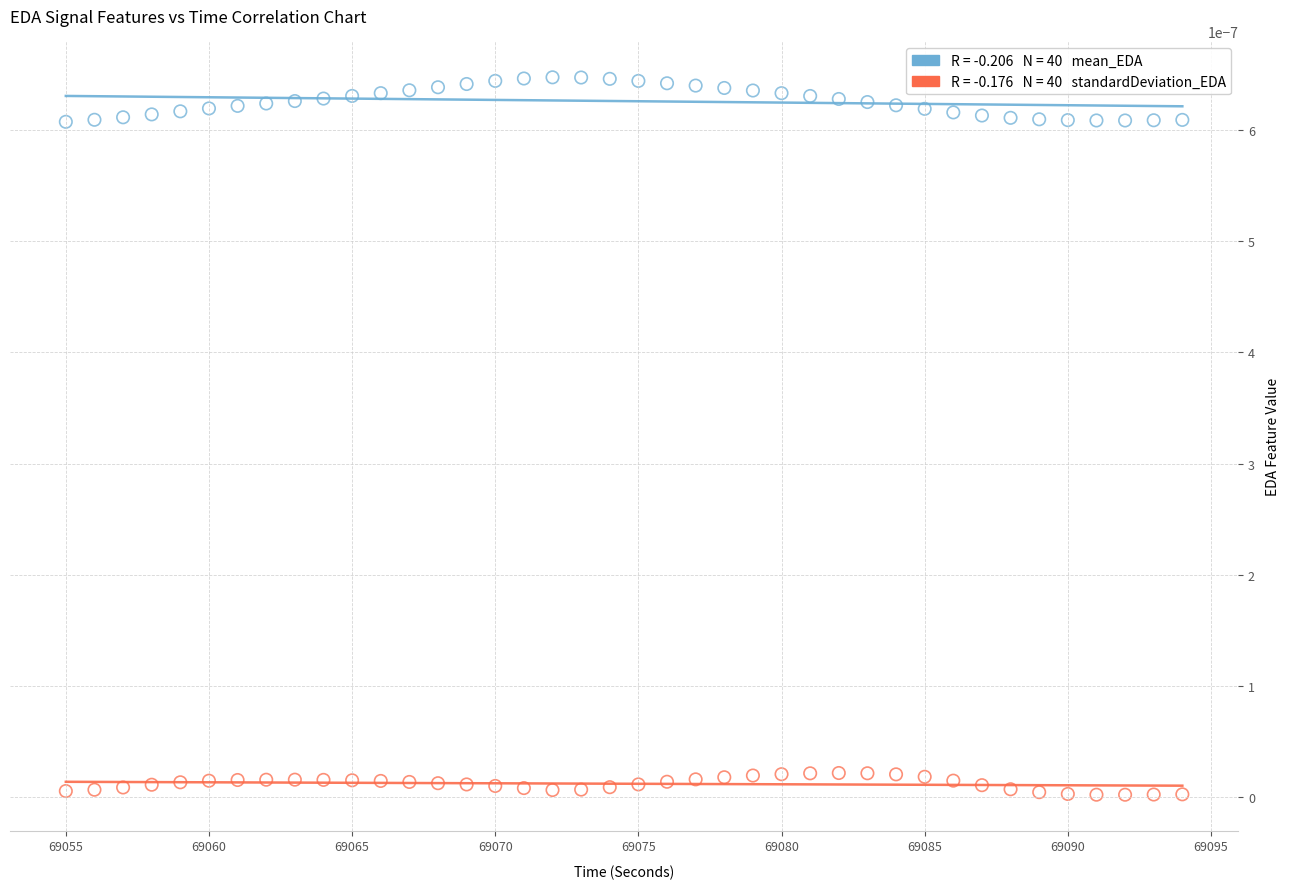

Across all data points, what is the range of X values (max minus min)?

39.0